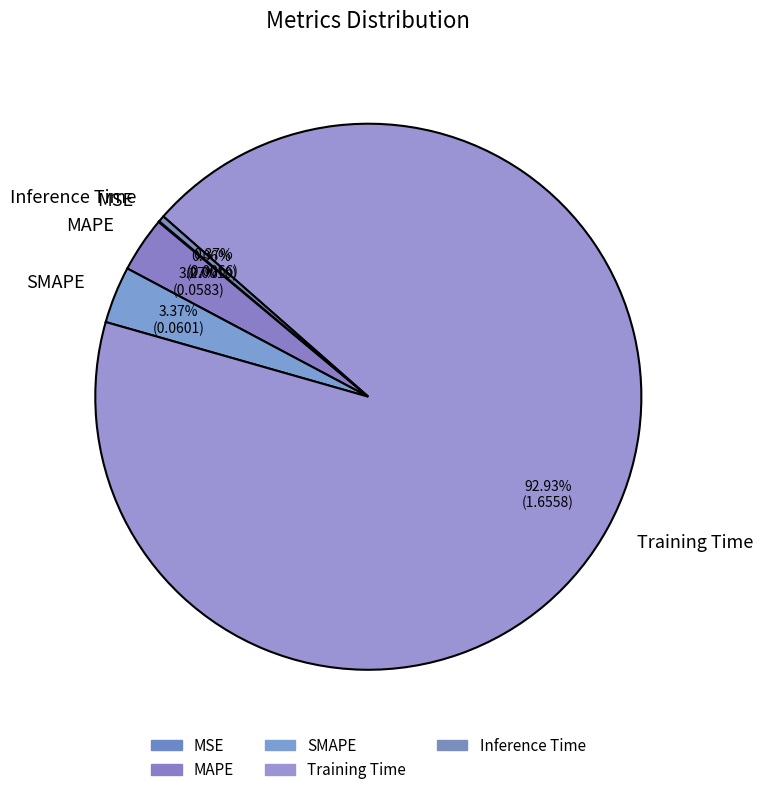

Combined, do MAPE and SMAPE account for over 50%?

No